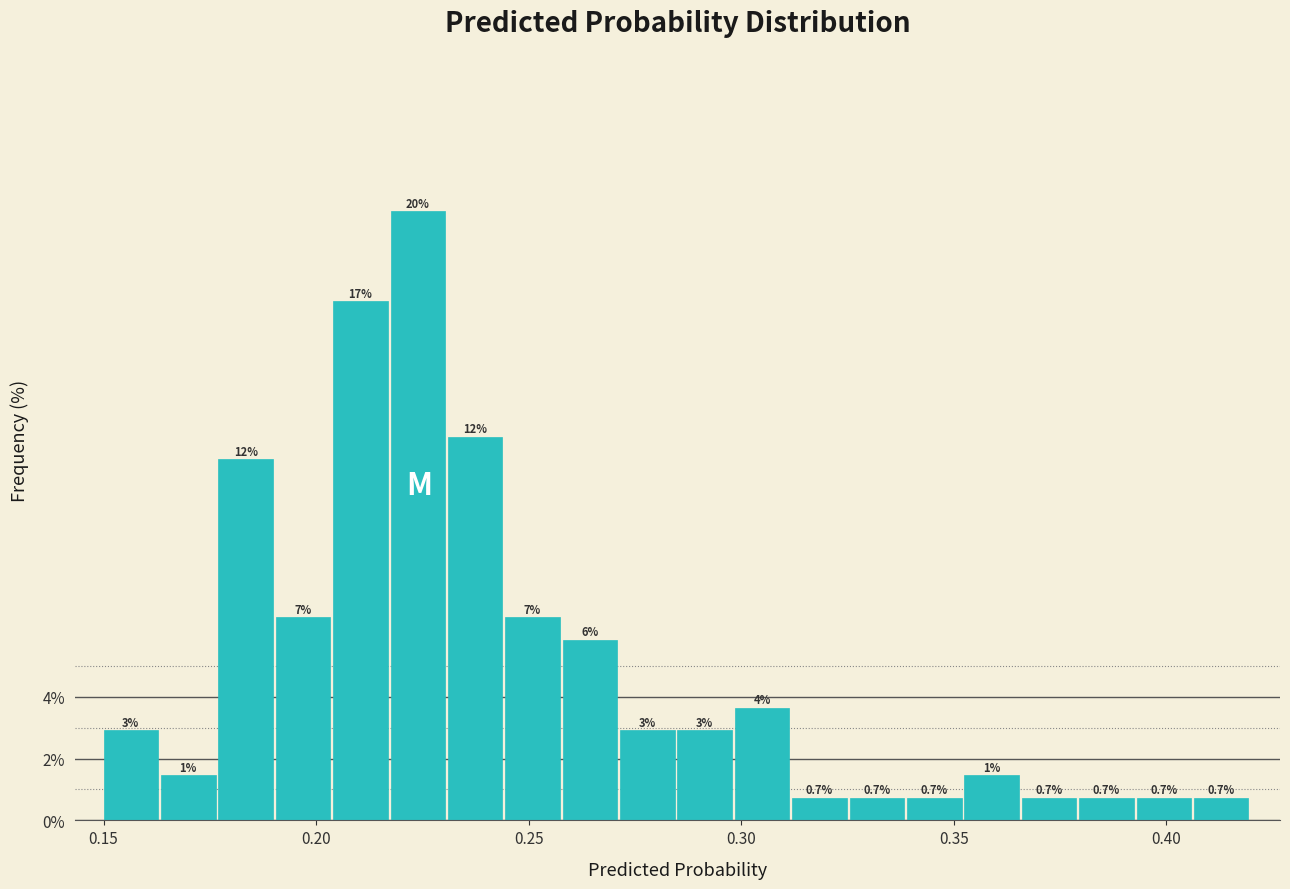

Around what value on the x-axis is the tallest bar? Give the approximate position of its centre, as read against the axis.

0.225